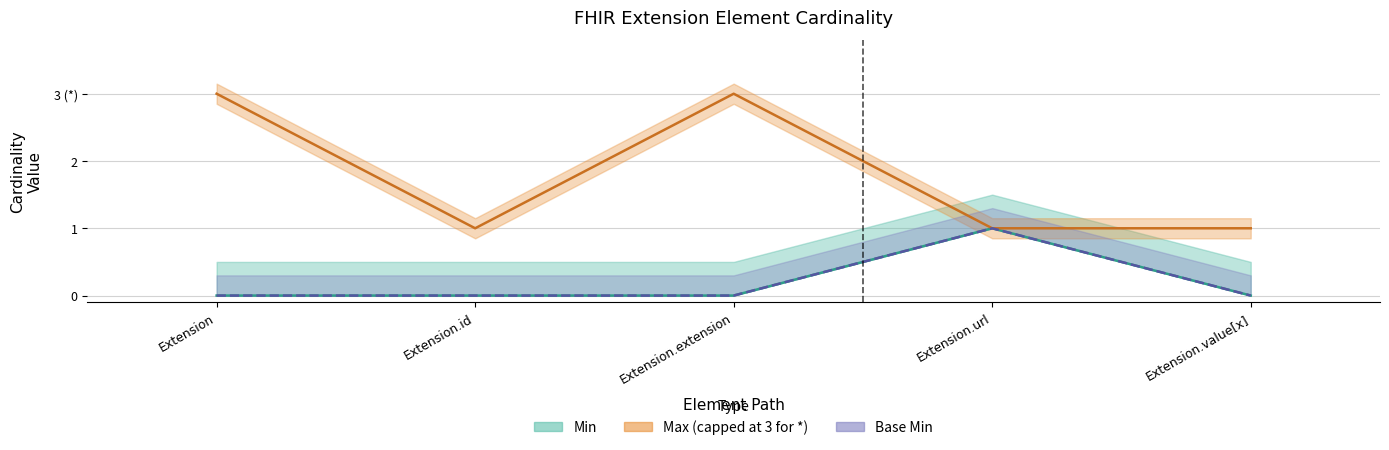

The Base Min line series shows 0 at Extension.extension. True or false?

True